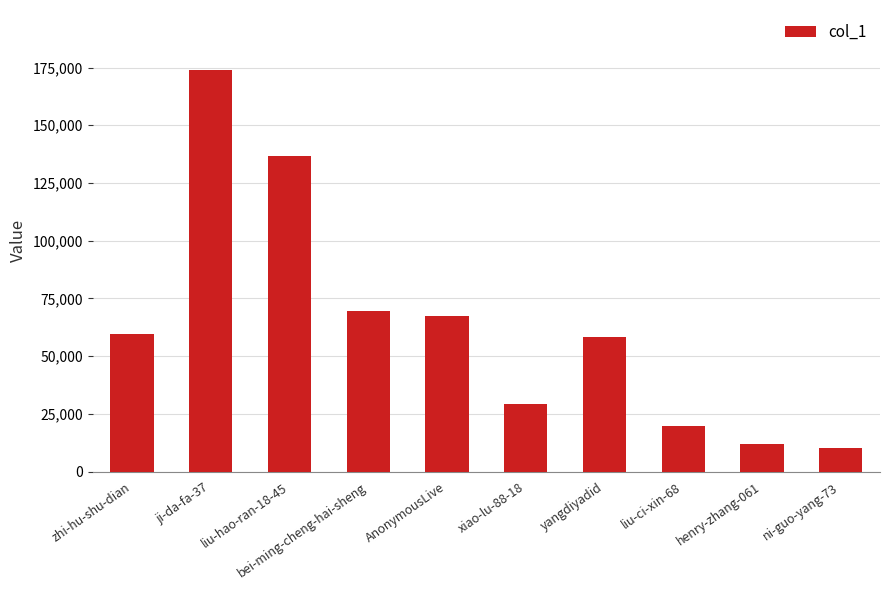

Is it true that the value at AnonymousLive is 31156?

False